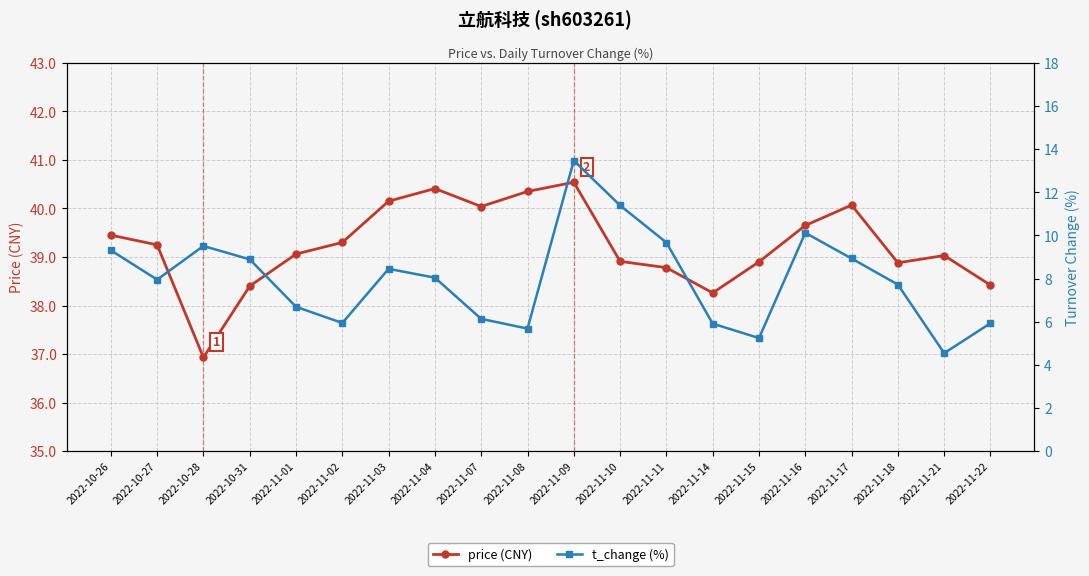

What is the average value of the price (CNY) series?

39.2